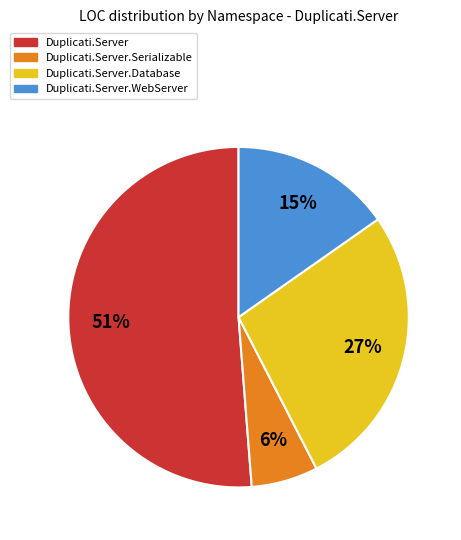

Is there a majority slice in this chart?

Yes